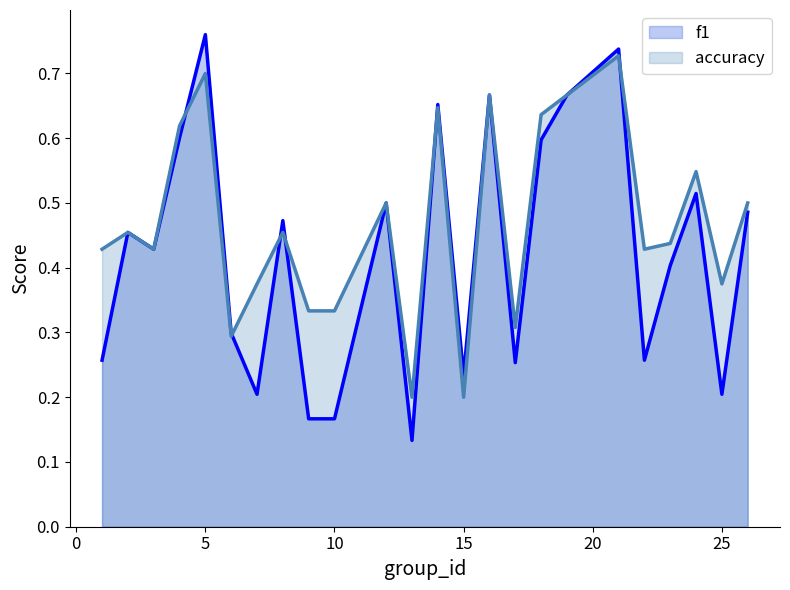

Which series has the largest total across all categories?

accuracy